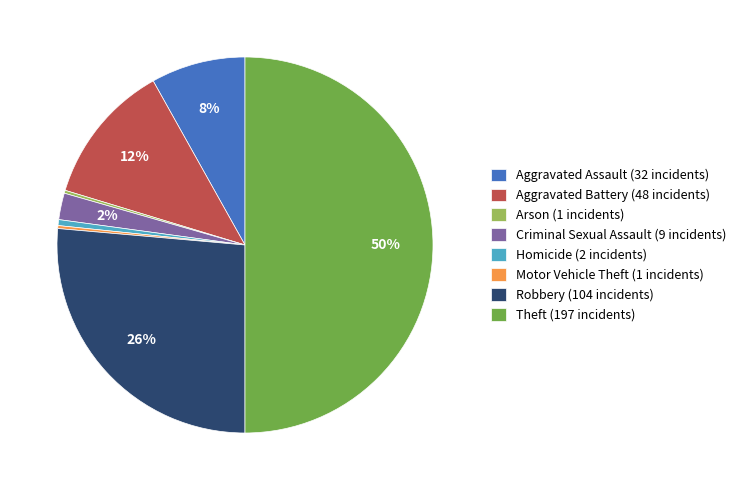

Is it true that Homicide is 6% of the pie?

False